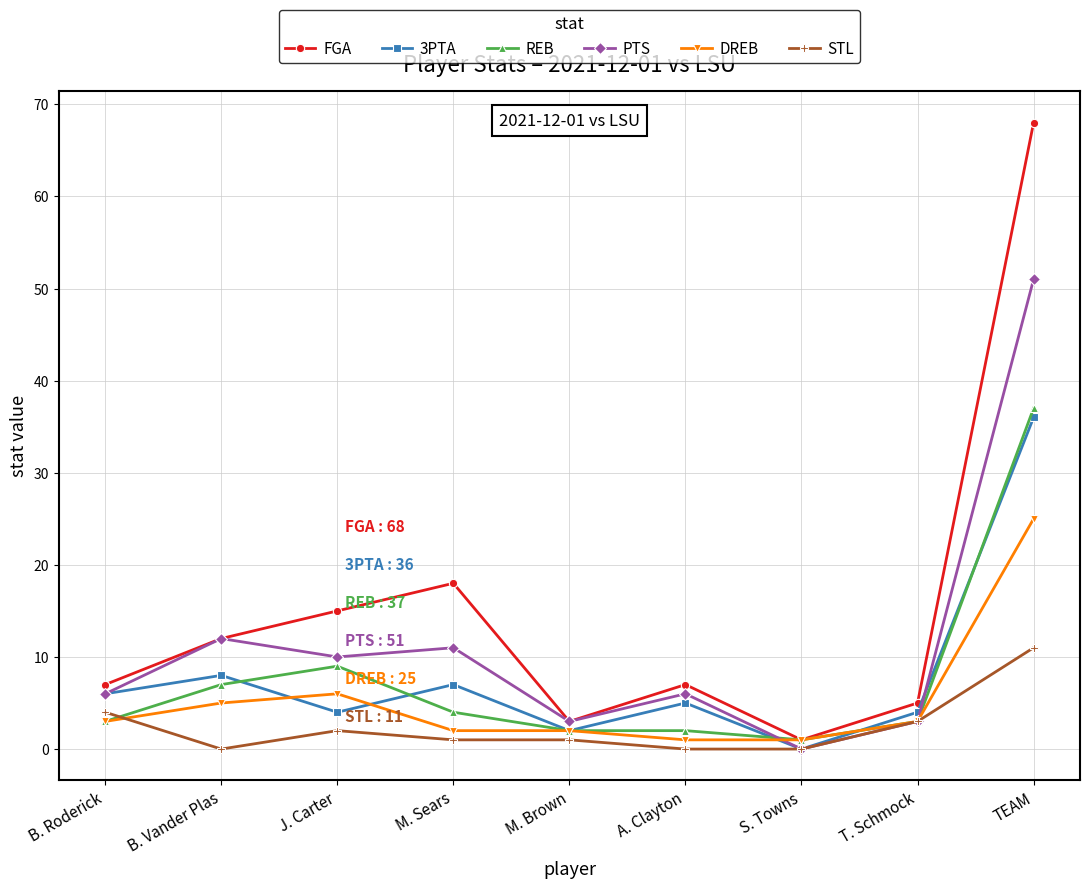

What is the value of the REB point at the 3rd from the left?

9